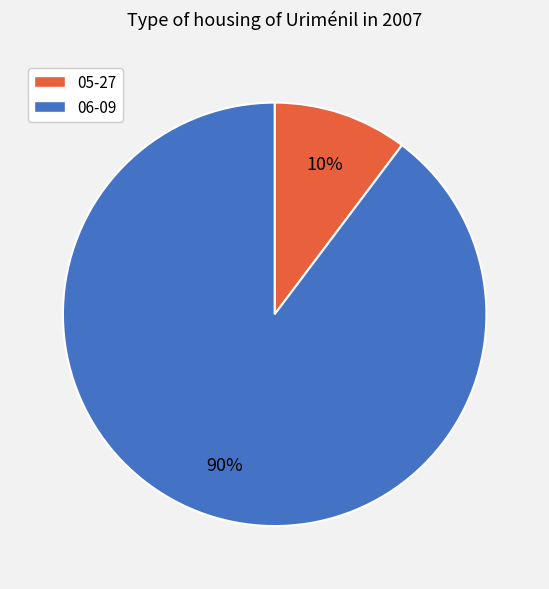

How many slices are in this pie chart?

2